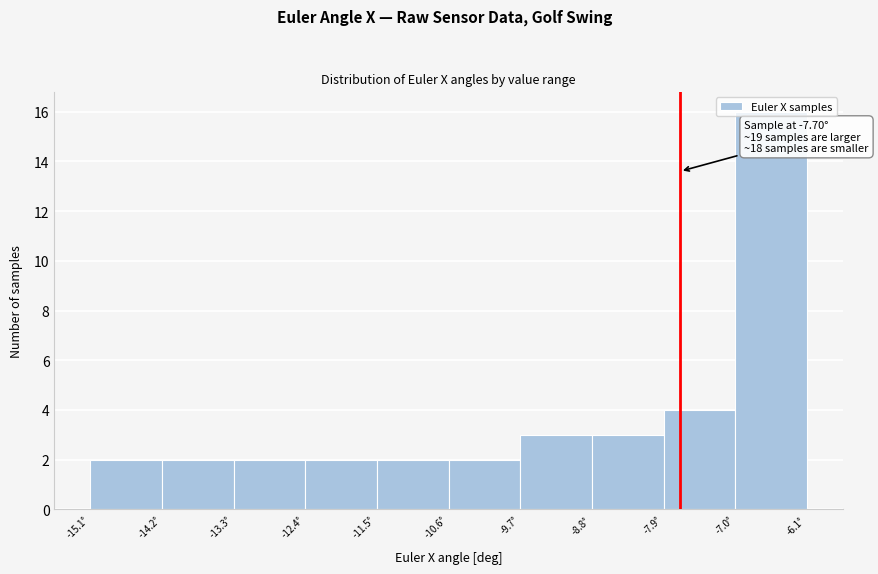

Over which range of the x-axis is the bar tallest?

-7.0 to -6.1